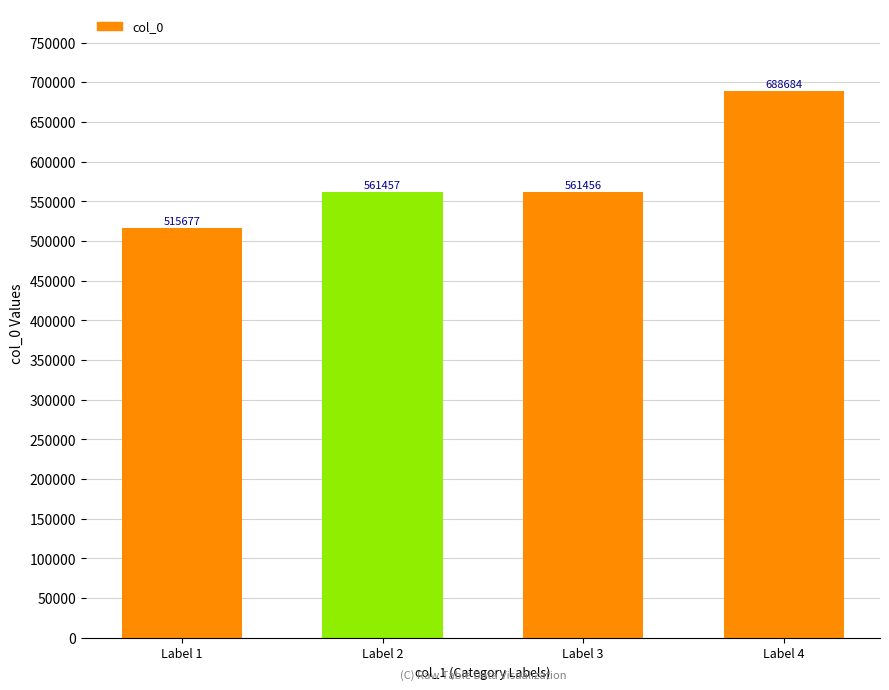

Is it true that the value at Label 1 is 828741?

False